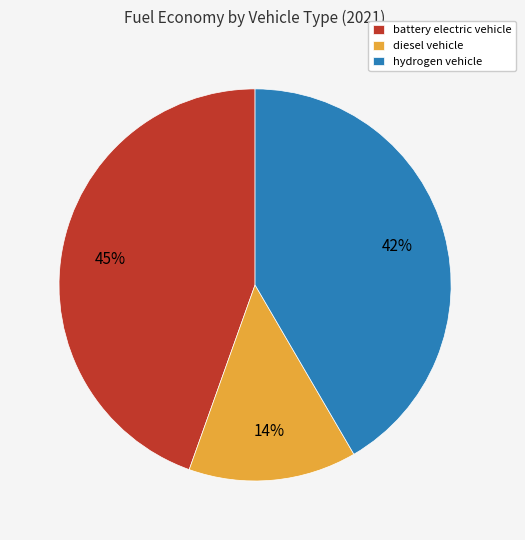

Is the sum of battery electric vehicle and diesel vehicle greater than half?

Yes